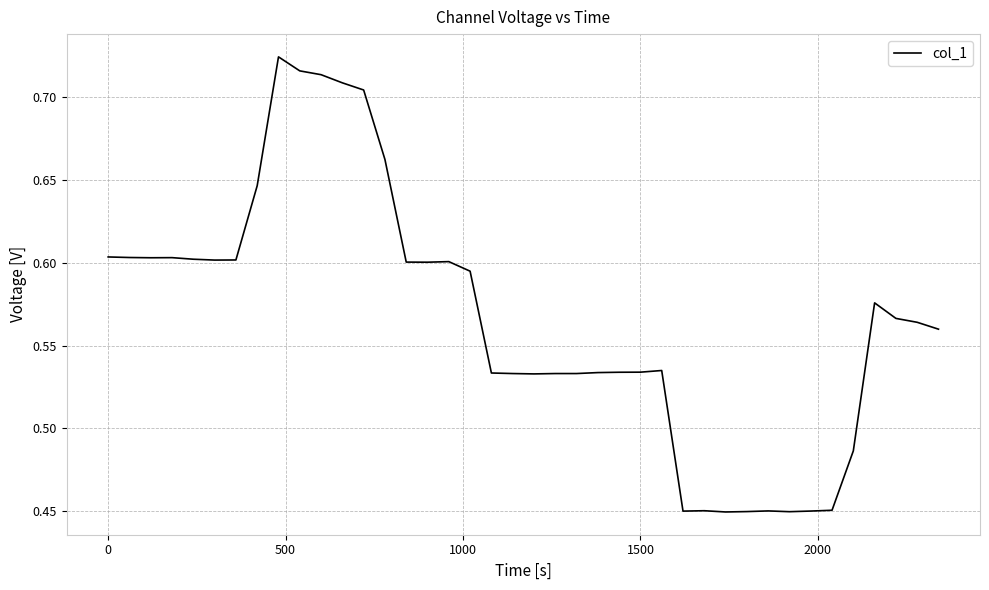

What is the difference between the maximum and minimum values?

0.3